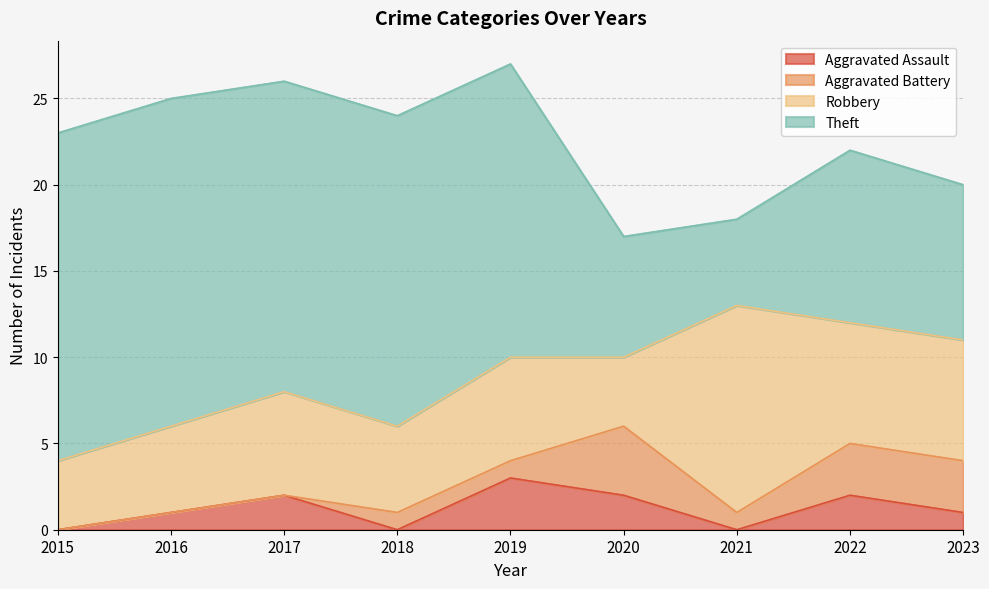

What are all the series names shown in the legend?

Aggravated Assault, Aggravated Battery, Robbery, Theft